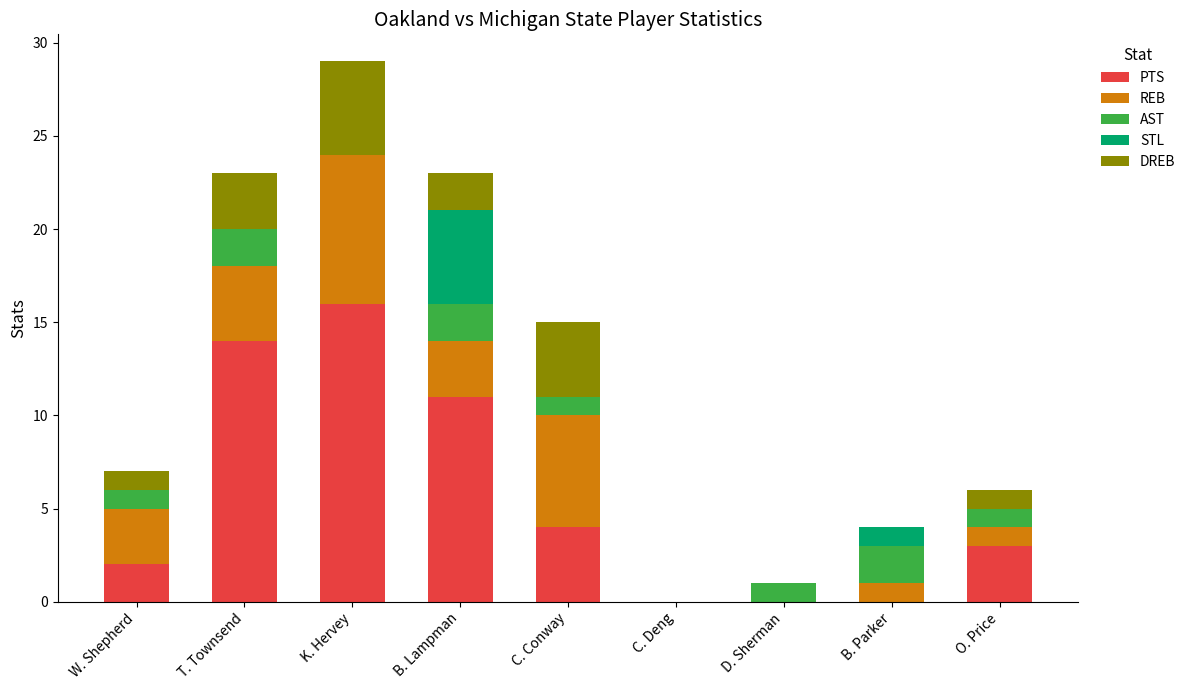

What is the sum of all PTS values?

50